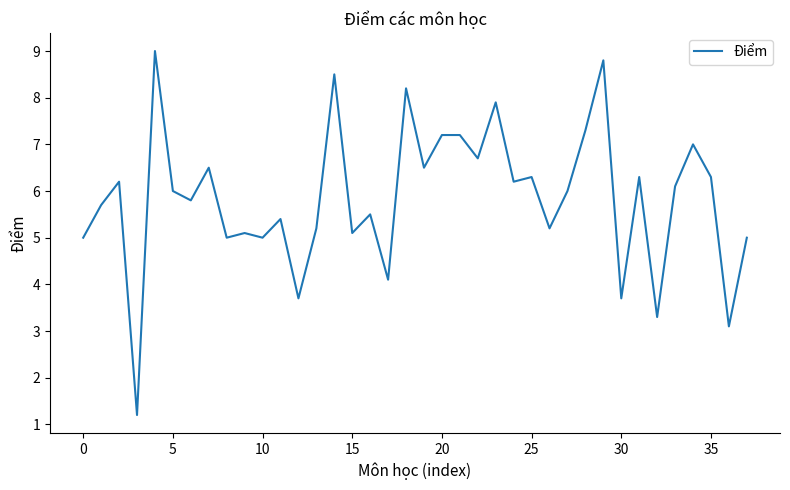

What is the minimum value shown in the chart?

1.2